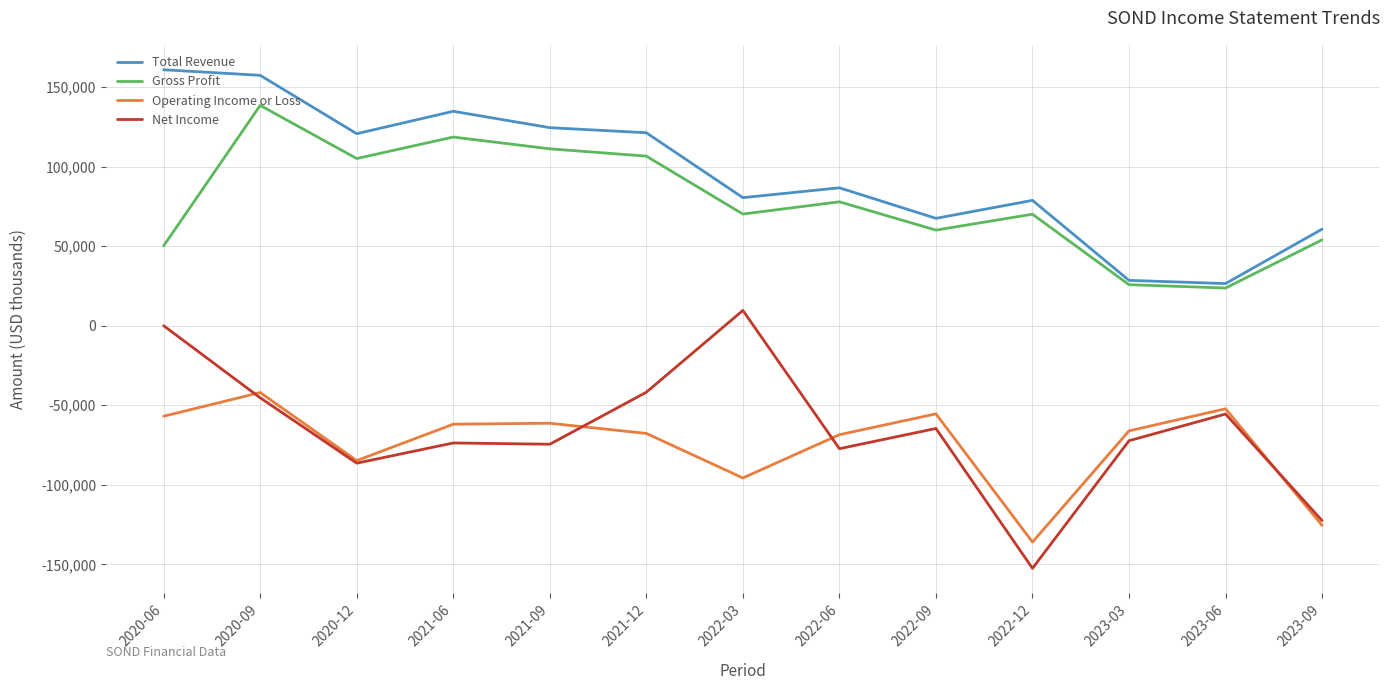

At which category is the sum across all series the highest?

2020-09